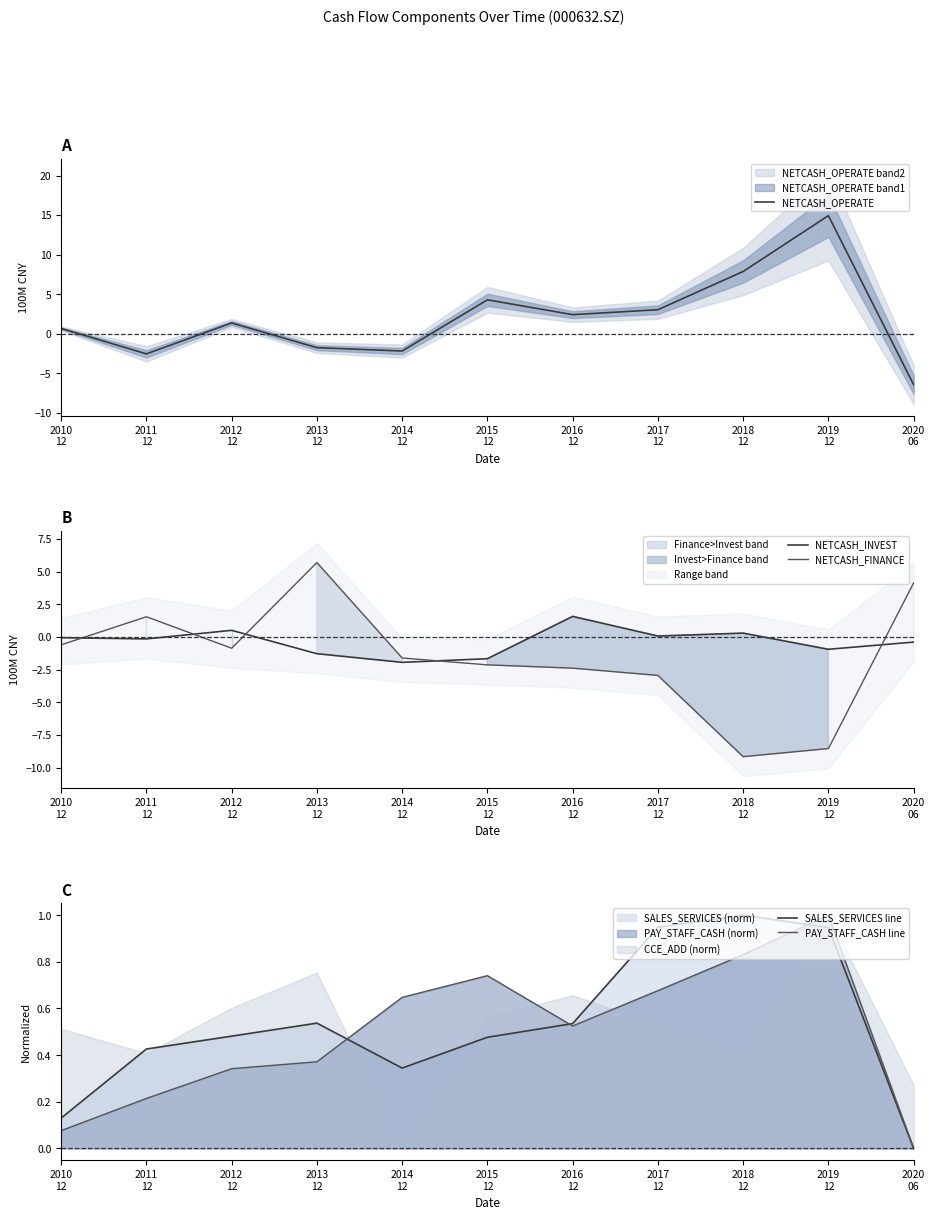

At which category does the chart reach its minimum across all series?

2018
12